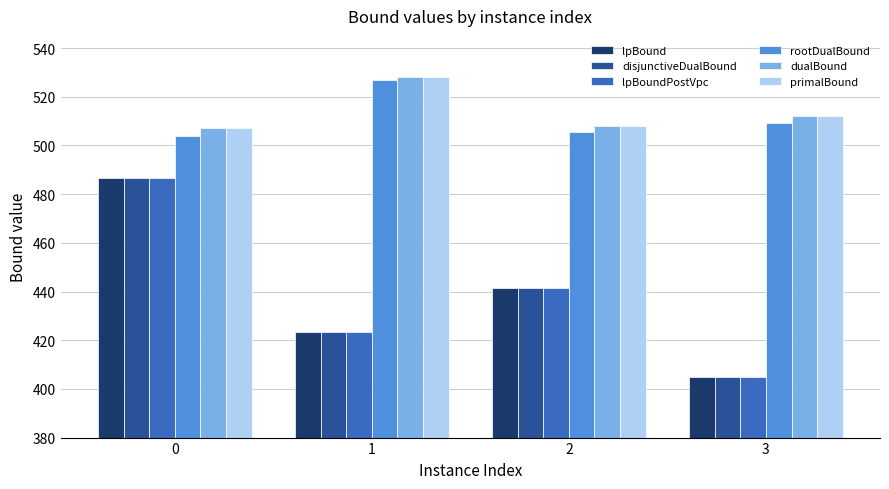

Reading left to right, transcribe all the data shown in this chart.

lpBound: 0=486.5	1=423.3	2=441.6	3=404.8
disjunctiveDualBound: 0=486.5	1=423.3	2=441.6	3=404.8
lpBoundPostVpc: 0=486.5	1=423.3	2=441.6	3=404.8
rootDualBound: 0=504.0	1=527.0	2=505.7	3=509.2
dualBound: 0=507.0	1=528.0	2=508.0	3=512.0
primalBound: 0=507.0	1=528.0	2=508.0	3=512.0